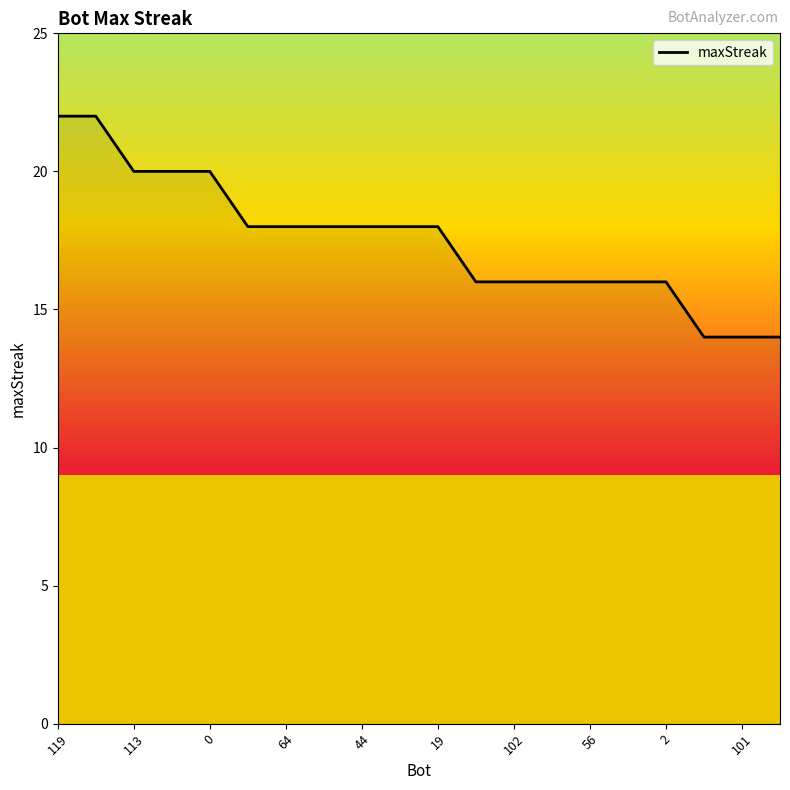

What is the difference between the maximum and minimum values?

8